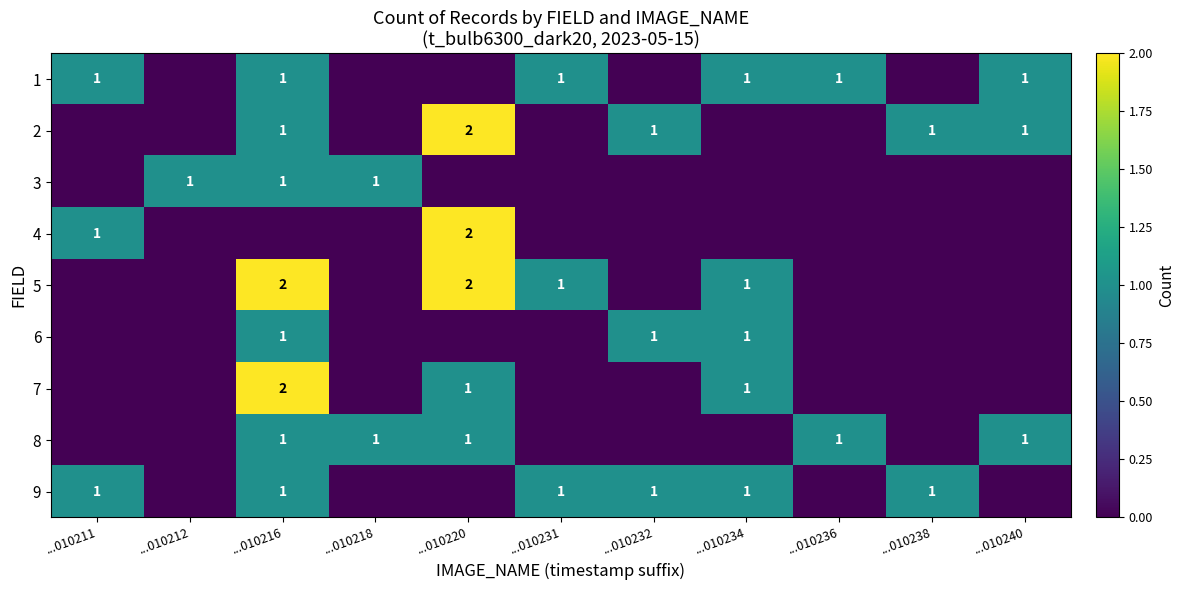

What is the sum of all row_5 values?

3